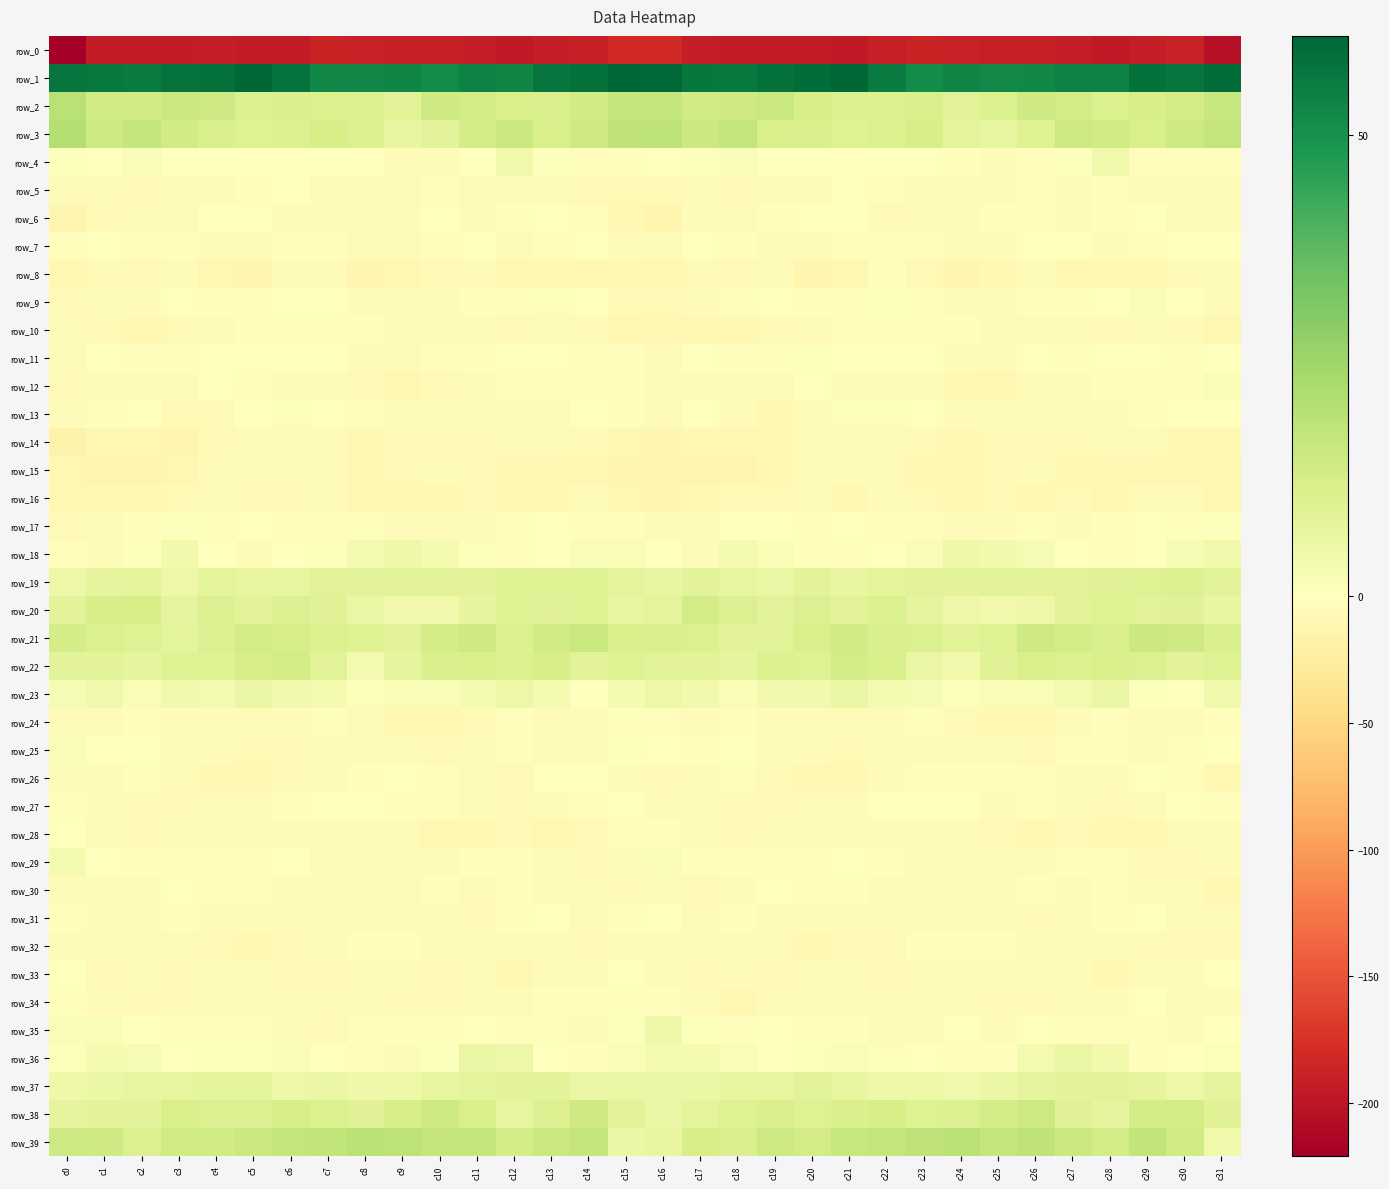

The value of row_17 at c3 is 0.6. True or false?

True